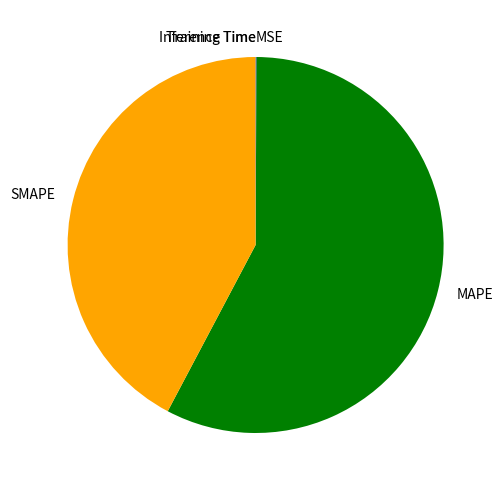

Is there any slice that represents more than half of the pie?

Yes